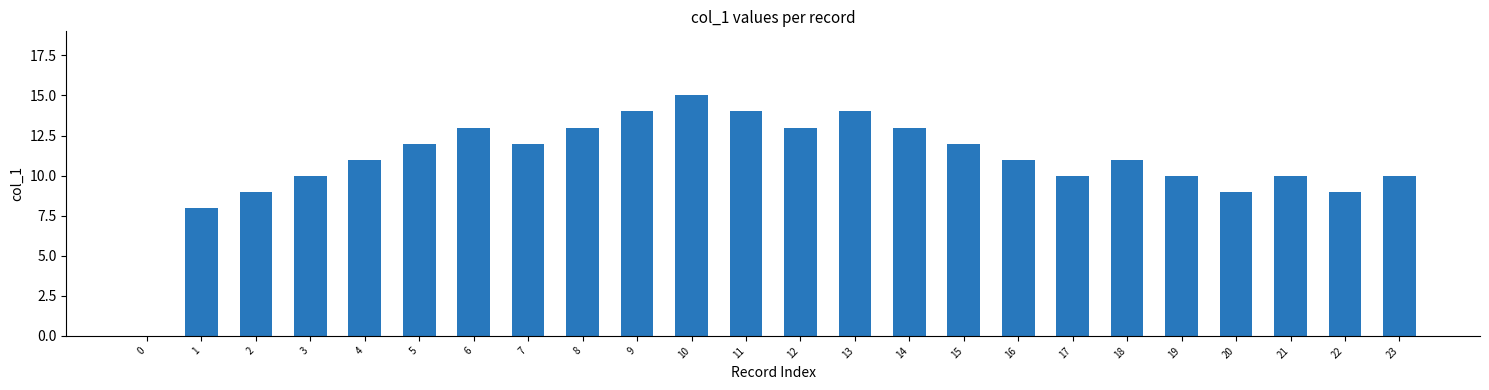

What is the change in value from 13 to 19?

-4